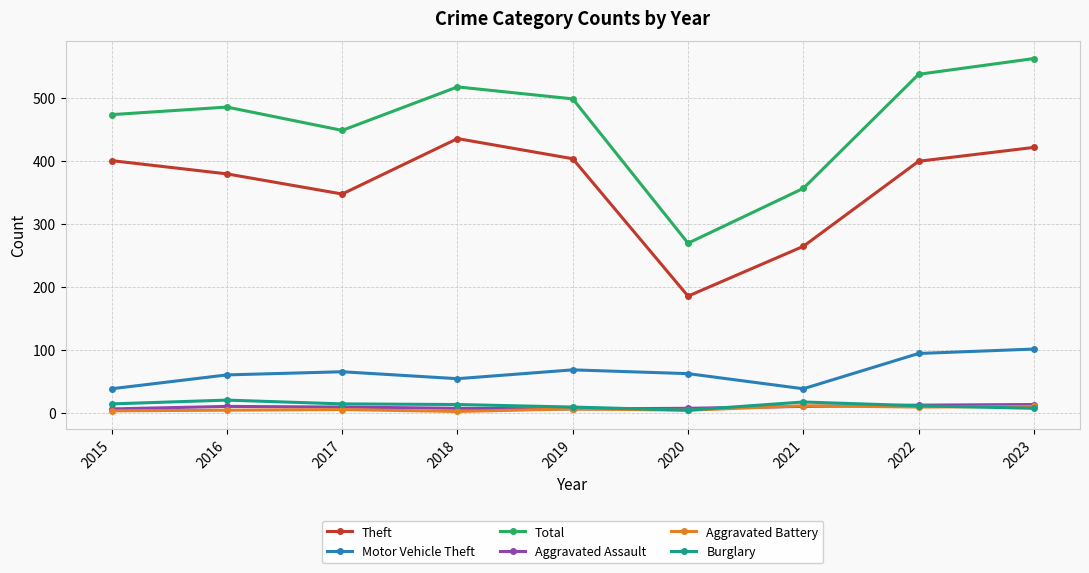

Which series has the widest spread of values?

Total